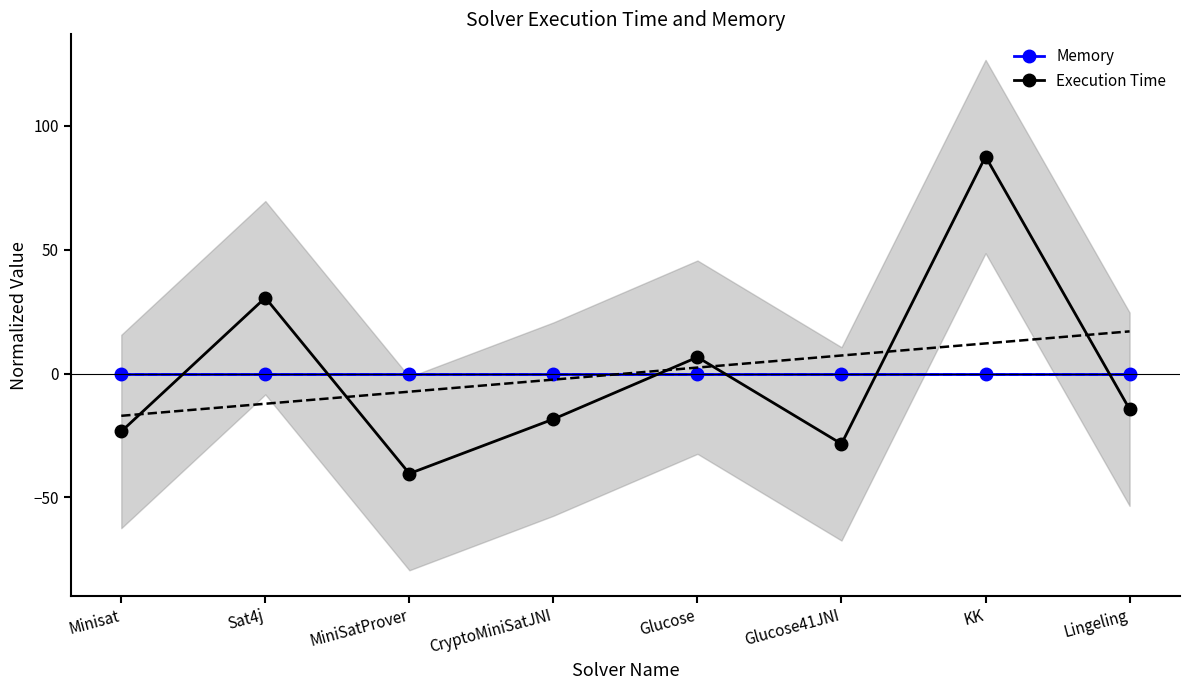

Which has a higher value, Glucose or MiniSatProver?

Glucose